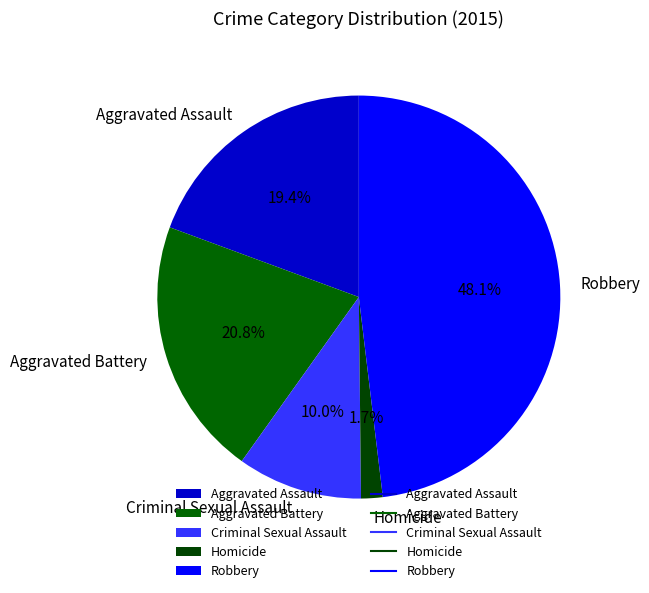

Is Criminal Sexual Assault the majority of the pie?

No